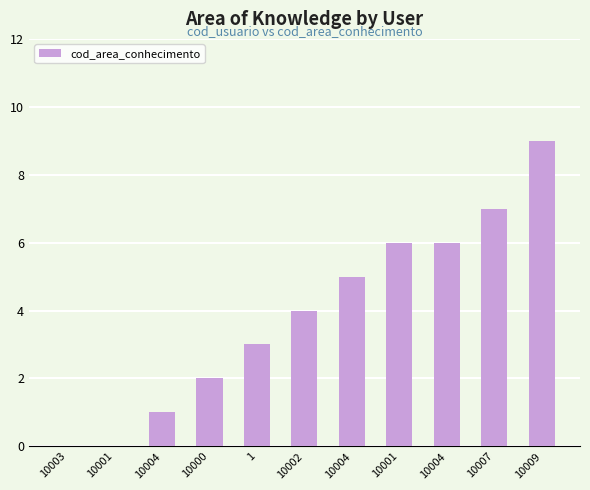

How many series are shown in this chart?

1